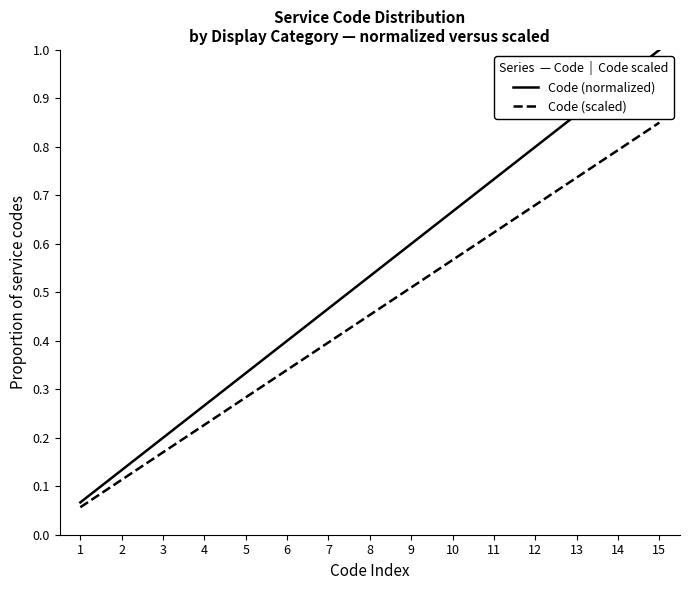

At how many categories does at least one series exceed 0?

15